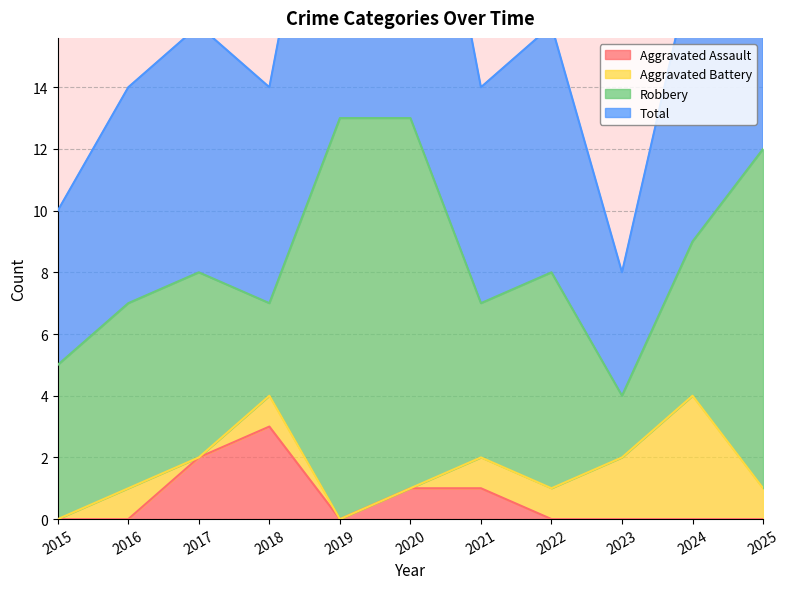

At which label does Aggravated Assault reach its peak?

2018